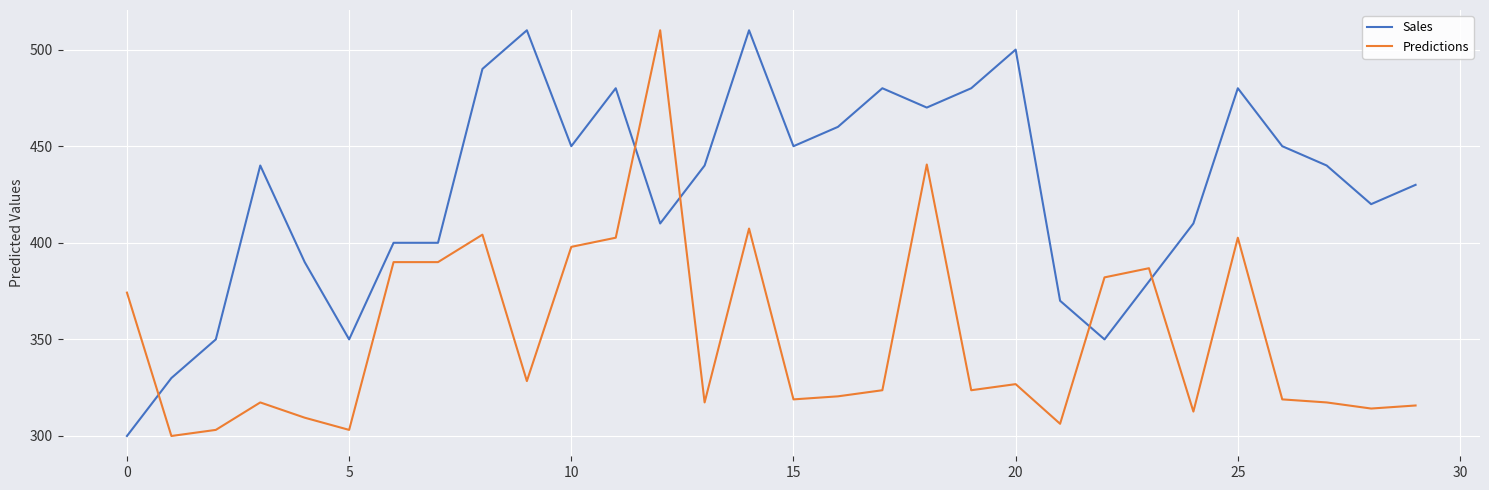

Does the chart have visible grid lines?

Yes